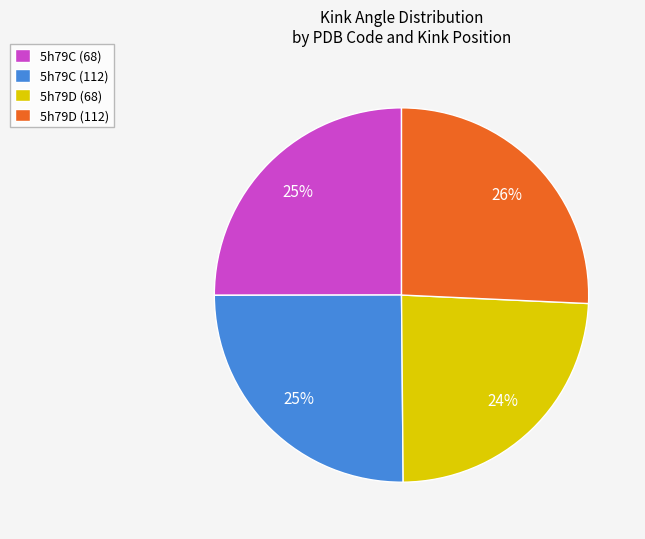

To the nearest percent, what is the average slice percentage?

25%